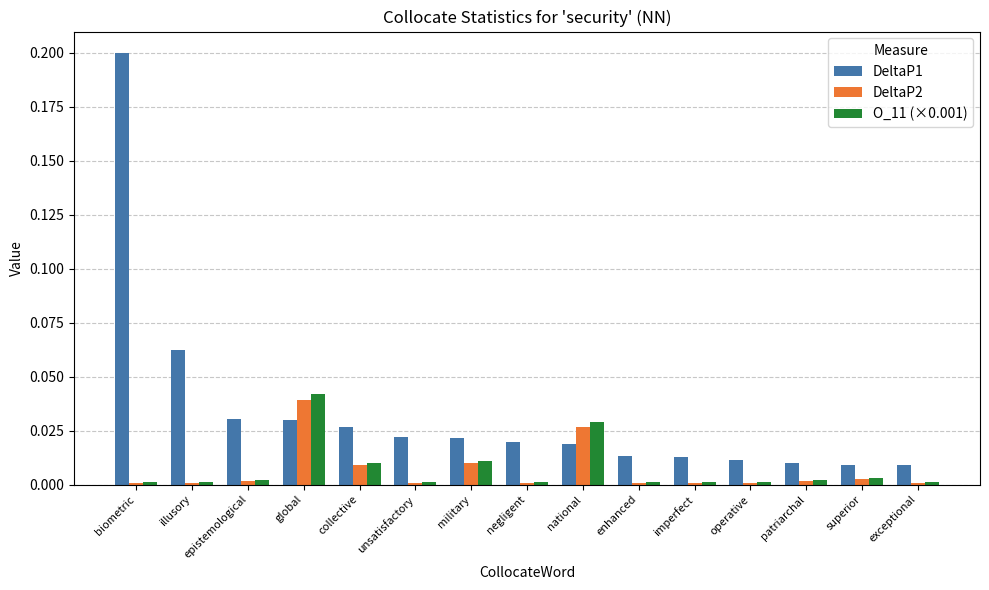

True or false: DeltaP2 has a value of 0.0 at collective.

True